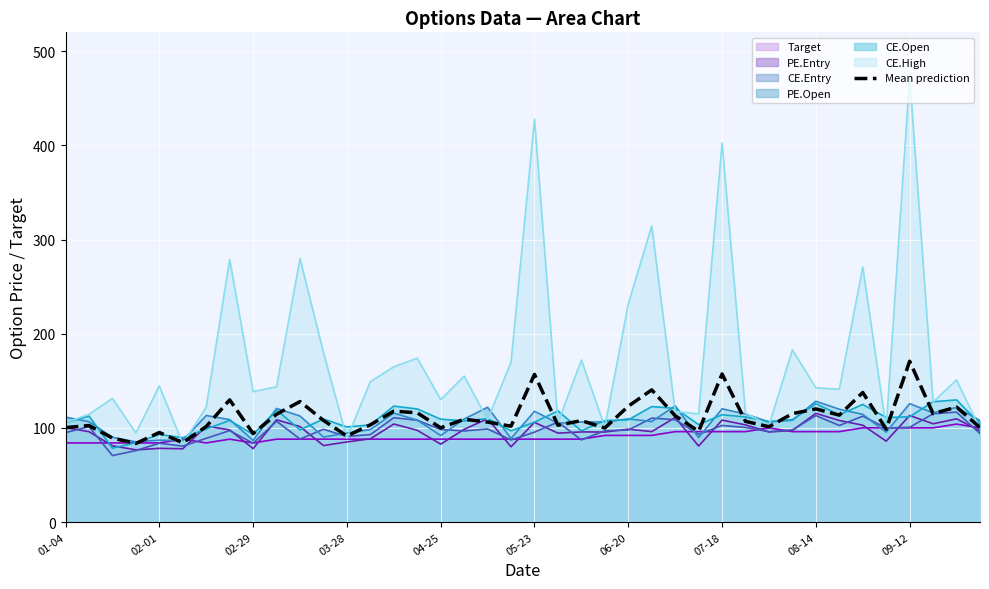

At which category is the sum across all series the highest?

09-12